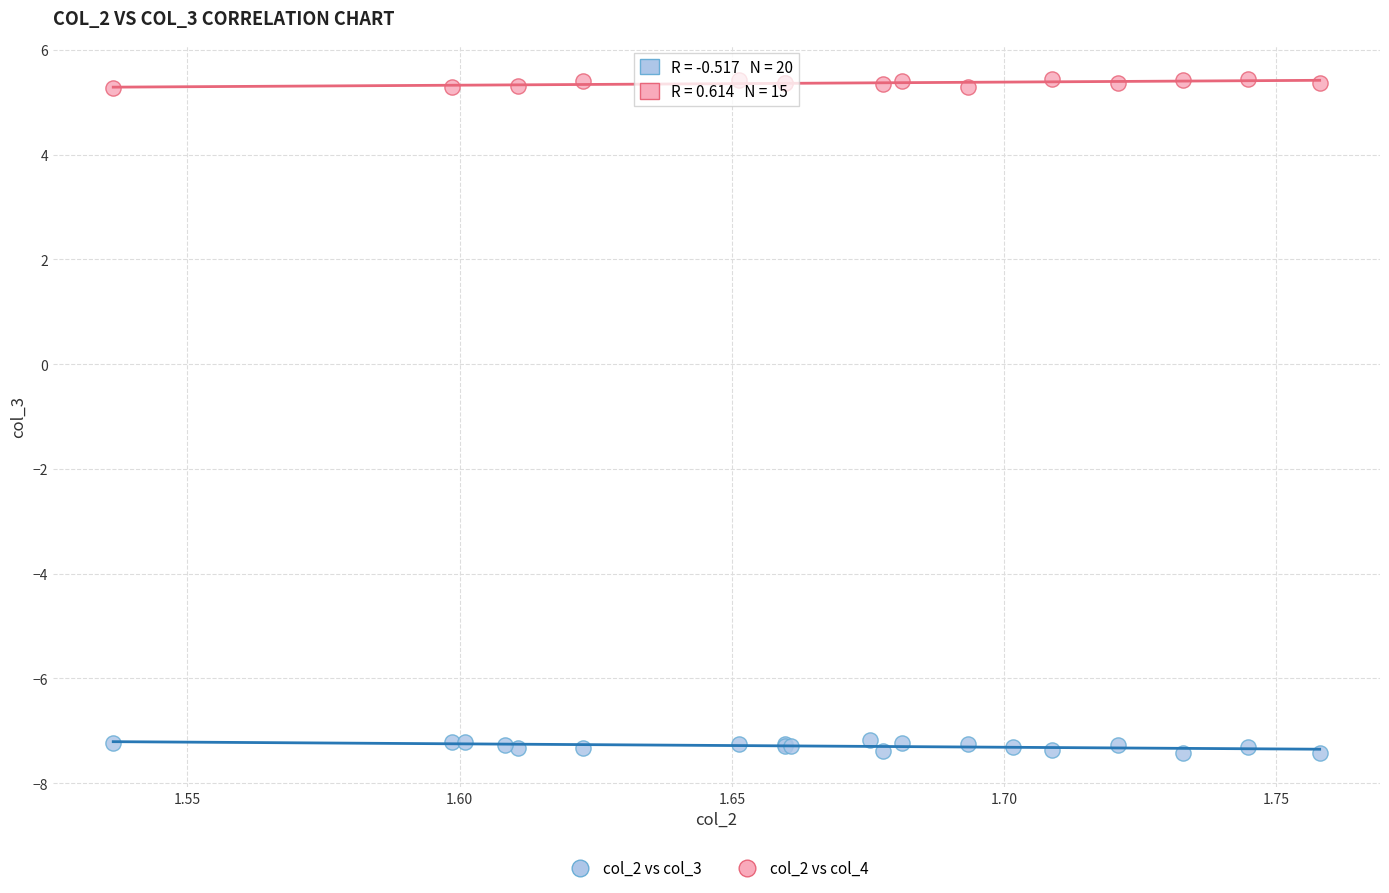

Which series reaches the maximum Y coordinate?

col_2 vs col_4